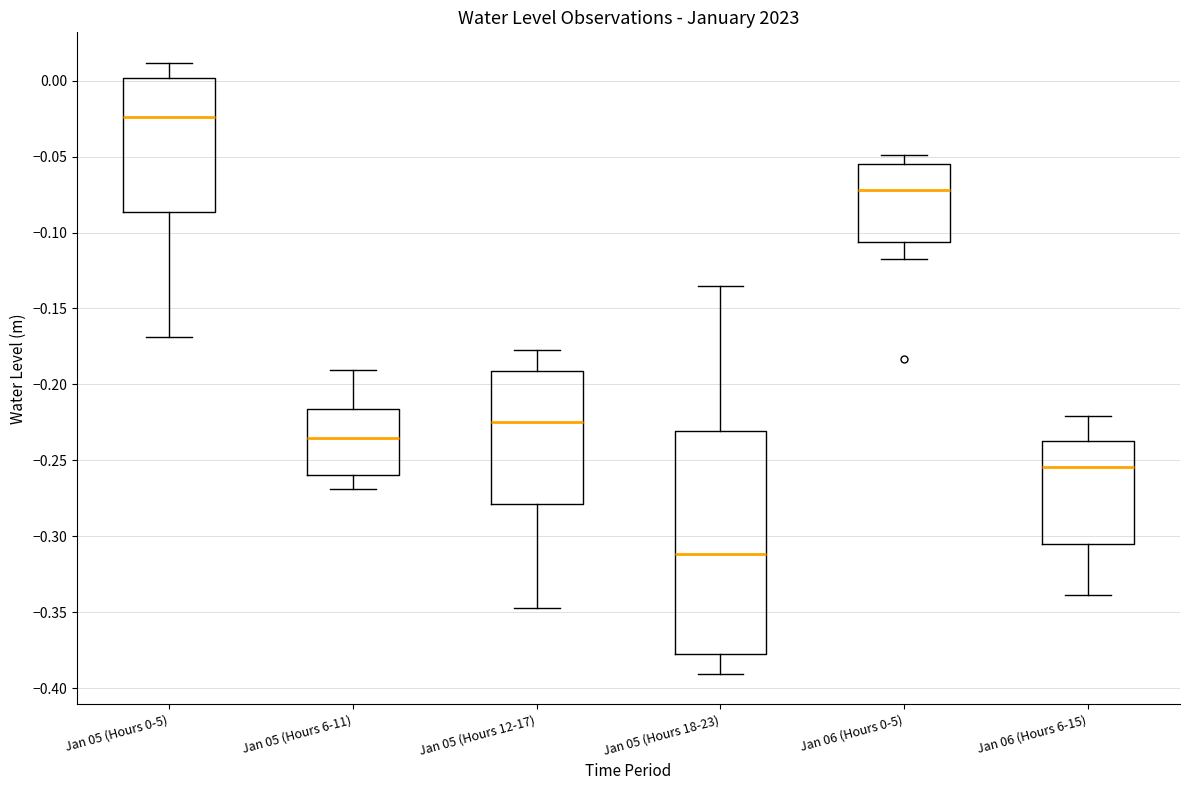

Reading left to right, read every box against the y-axis: the position of its median line, the range the box covers, and the ends of its whiskers. The values are not printed on the chart, so give them approximately, as read against the axis.

Jan 05 (Hours 0-5): median -0.025, box -0.085 to 0.000, whiskers -0.170 to 0.010
Jan 05 (Hours 6-11): median -0.235, box -0.260 to -0.215, whiskers -0.270 to -0.190
Jan 05 (Hours 12-17): median -0.225, box -0.280 to -0.190, whiskers -0.345 to -0.175
Jan 05 (Hours 18-23): median -0.310, box -0.380 to -0.230, whiskers -0.390 to -0.135
Jan 06 (Hours 0-5): median -0.070, box -0.105 to -0.055, whiskers -0.115 to -0.050
Jan 06 (Hours 6-15): median -0.255, box -0.305 to -0.235, whiskers -0.340 to -0.220